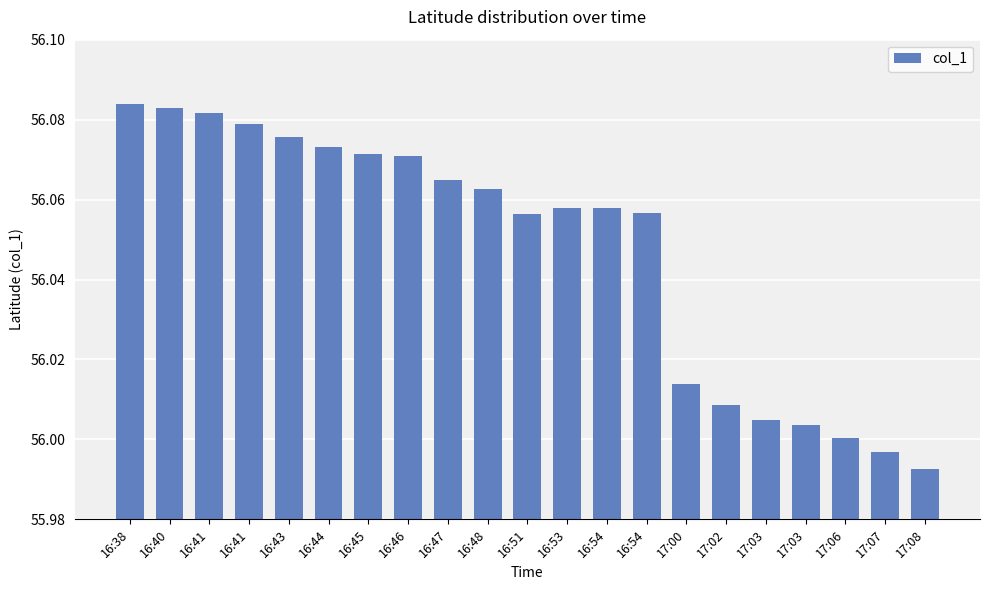

Is it true that the value at 16:45 is 56.1?

True